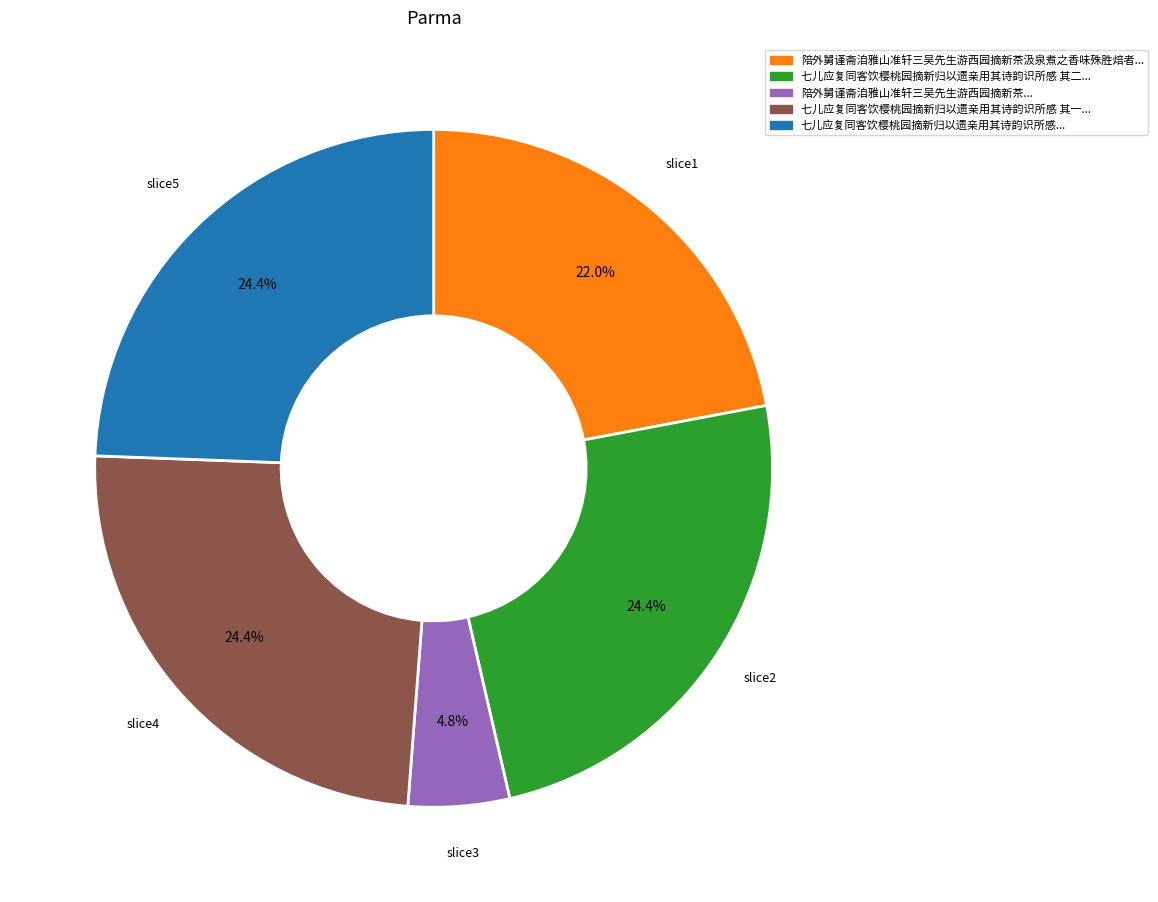

Is there a majority slice in this chart?

No